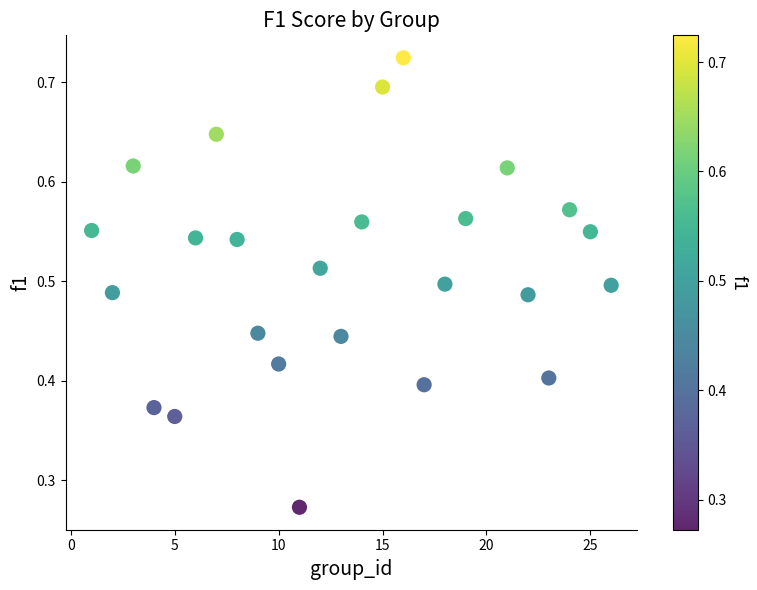

What is the range of X values (max minus min)?

25.0